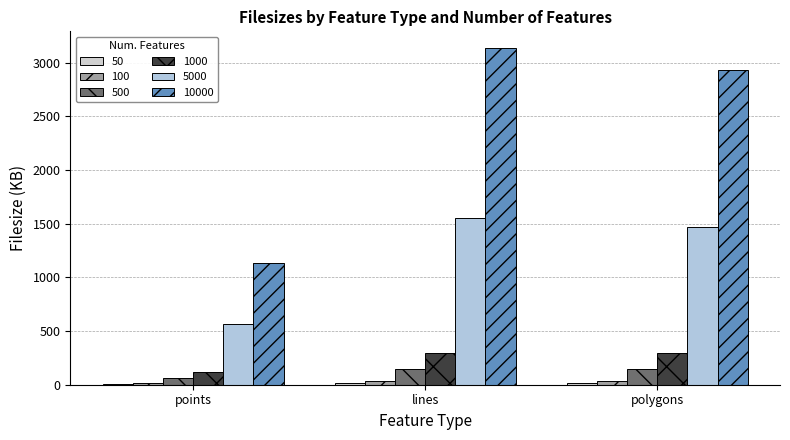

How many data points does each series have?

3